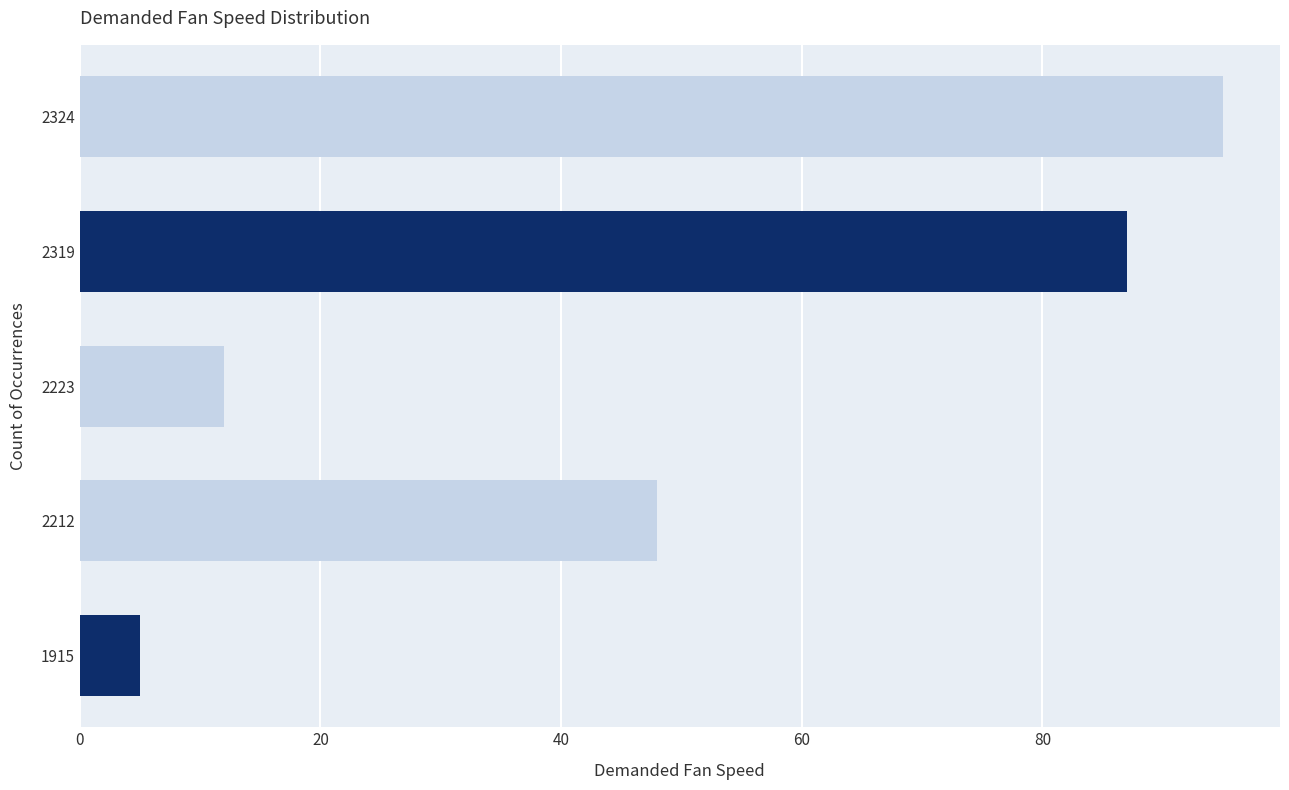

At which label is the value closest to 50?

2212